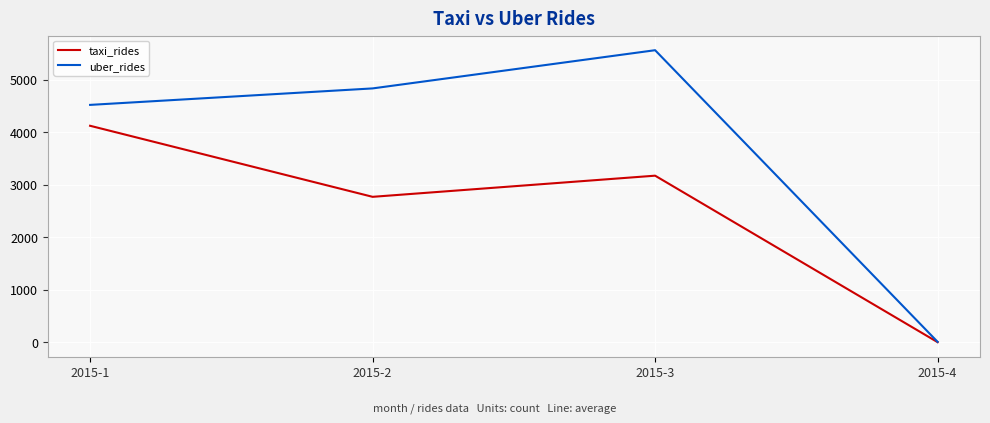

Which series has the widest spread of values?

uber_rides